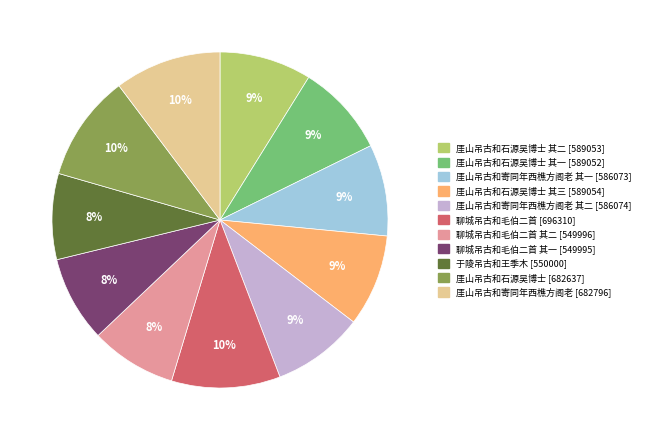

To the nearest percent, what is the difference between the largest and smallest slice percentages?

2%